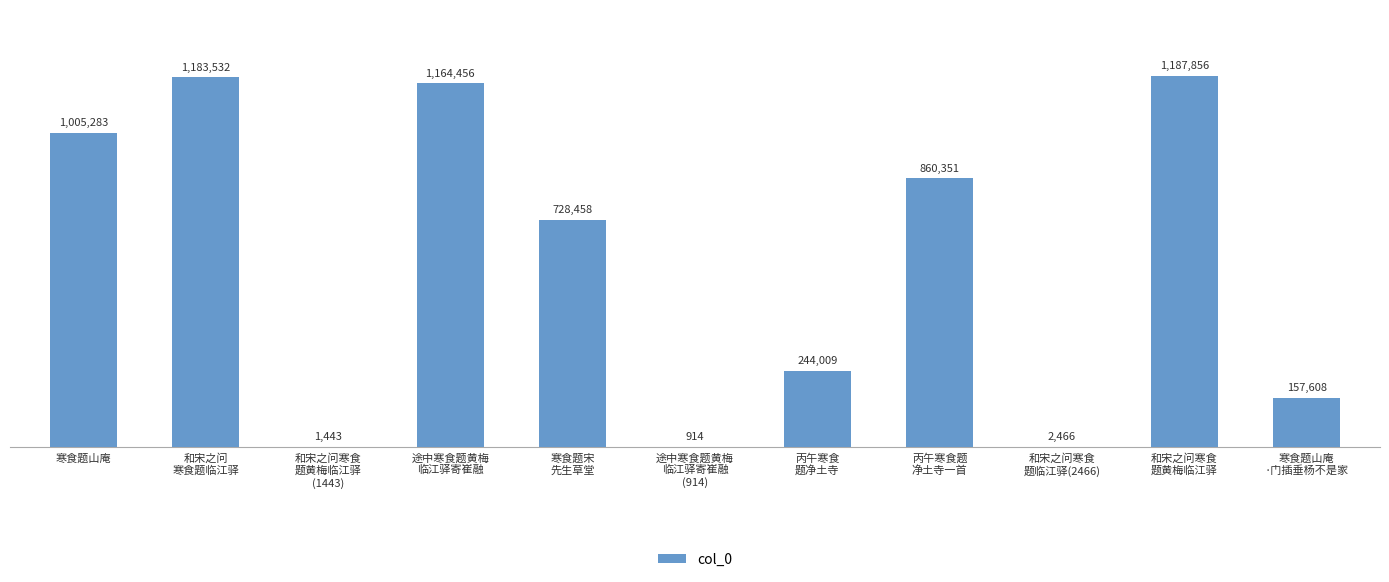

How many bars are there in total?

11